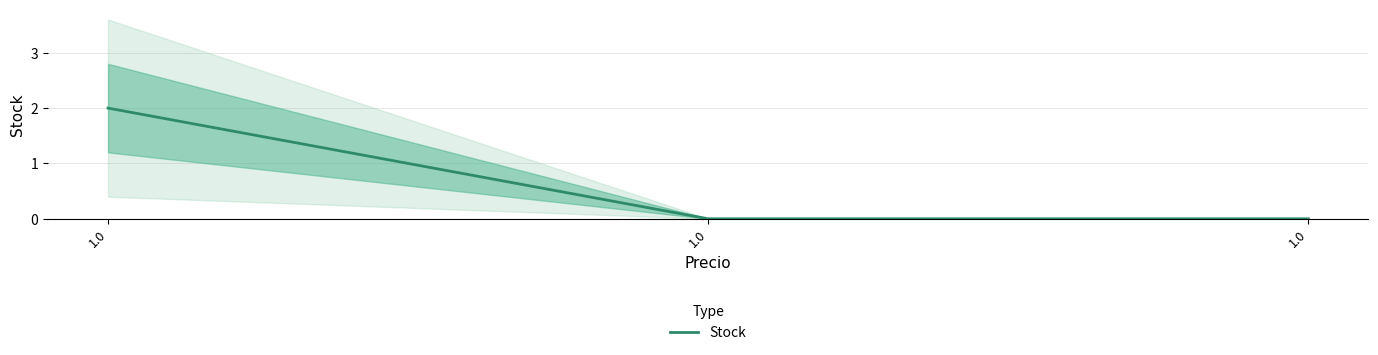

List the labels in order of value, smallest first.

1.0, 1.0, 1.0